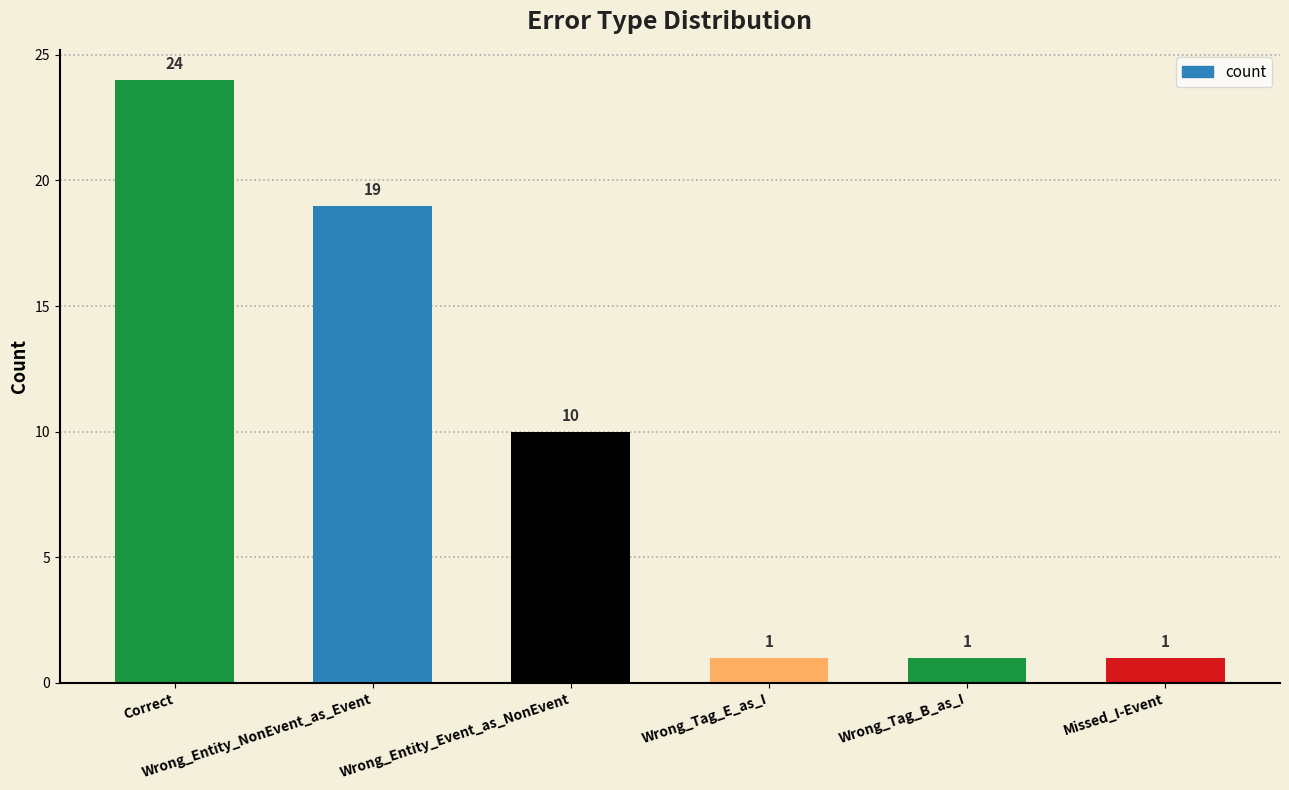

What is the maximum value shown in the chart?

24